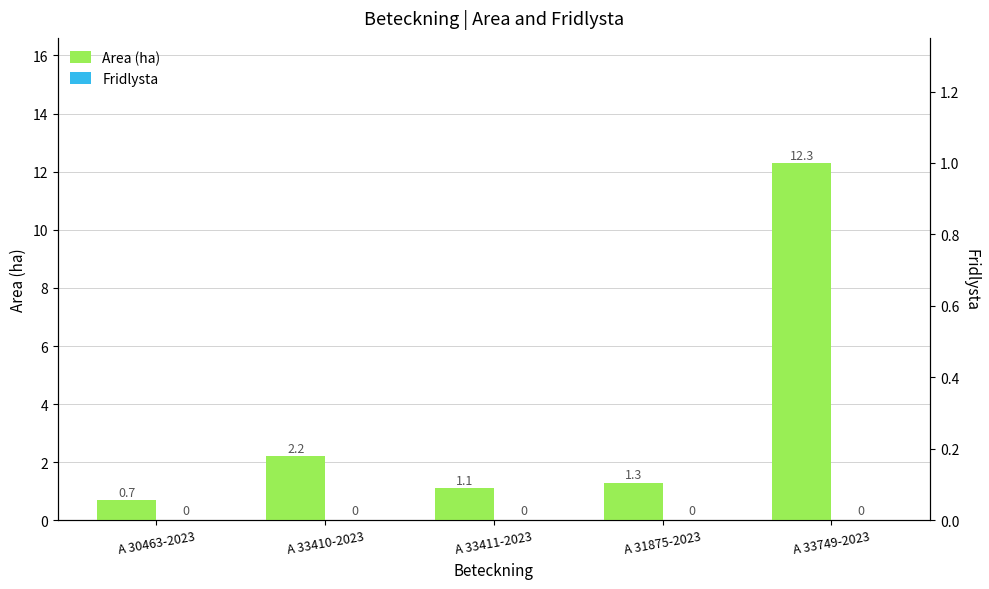

Between A 33410-2023 and A 30463-2023, which is larger?

A 33410-2023